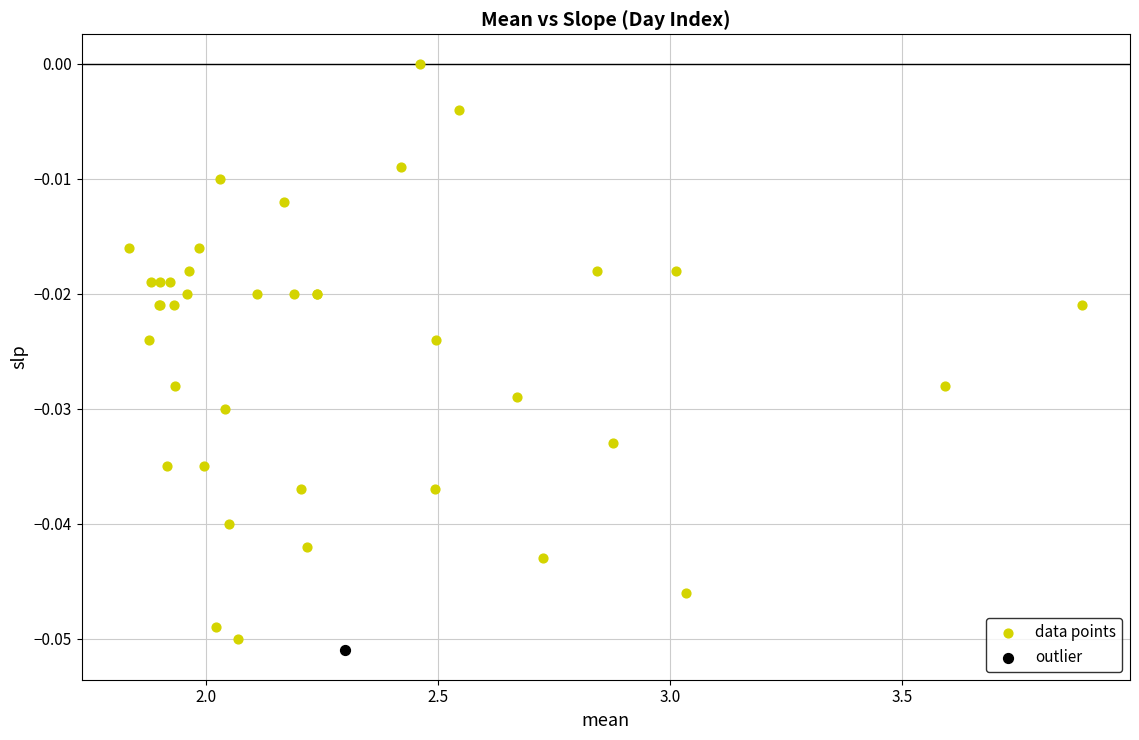

What are all the series names shown in the legend?

data points, outlier